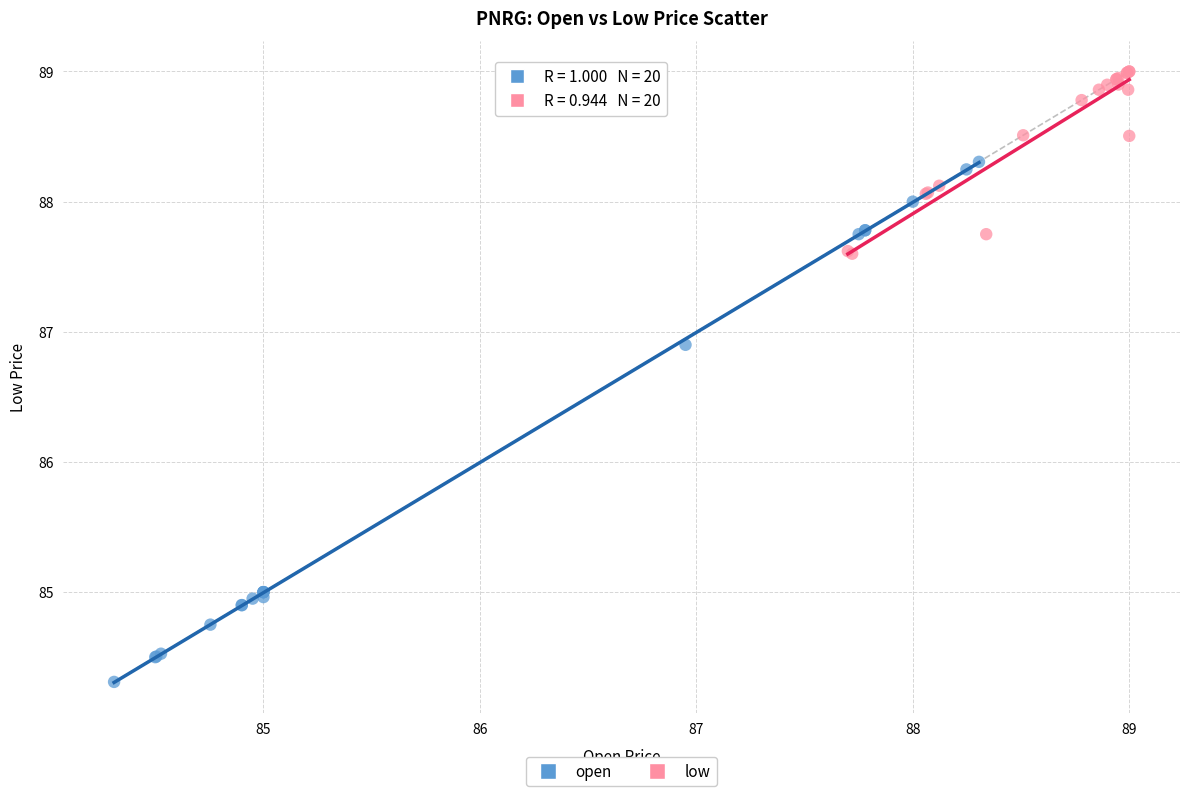

Which series reaches the minimum Y coordinate?

open